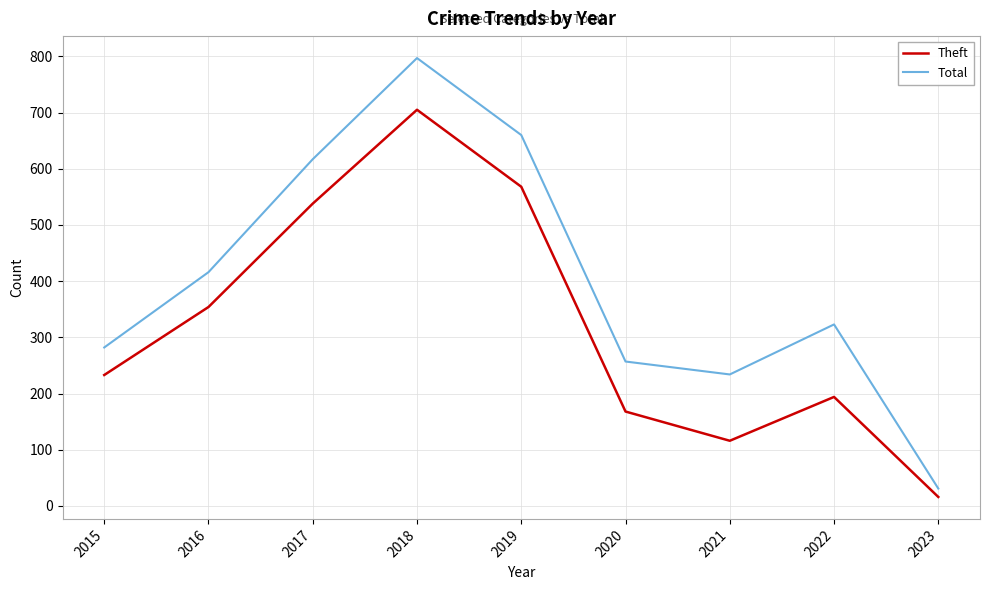

Which category has the lowest value in the Theft series?

2023